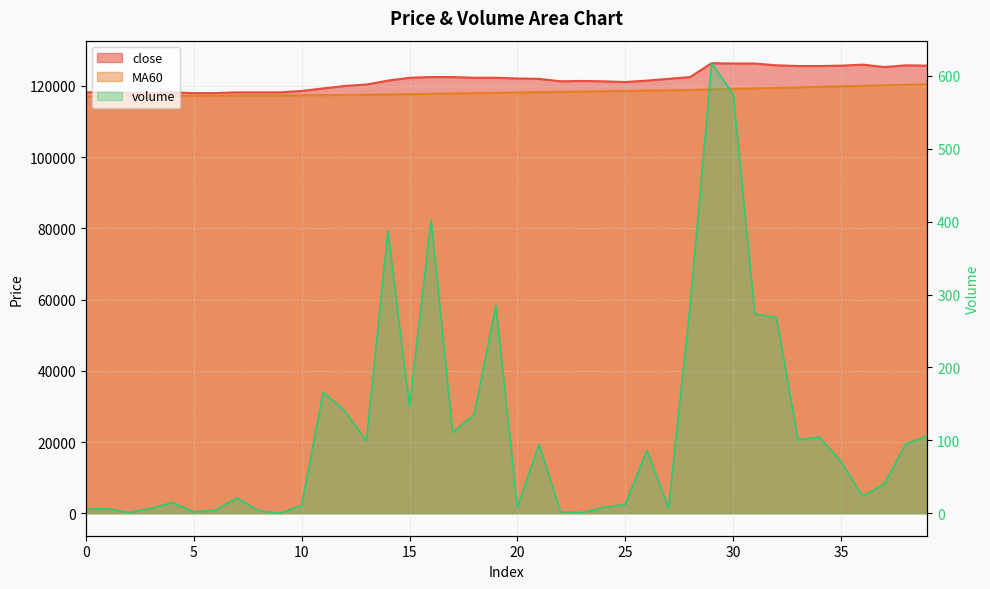

Rank the series at 21 from highest to lowest value.

close, MA60, volume